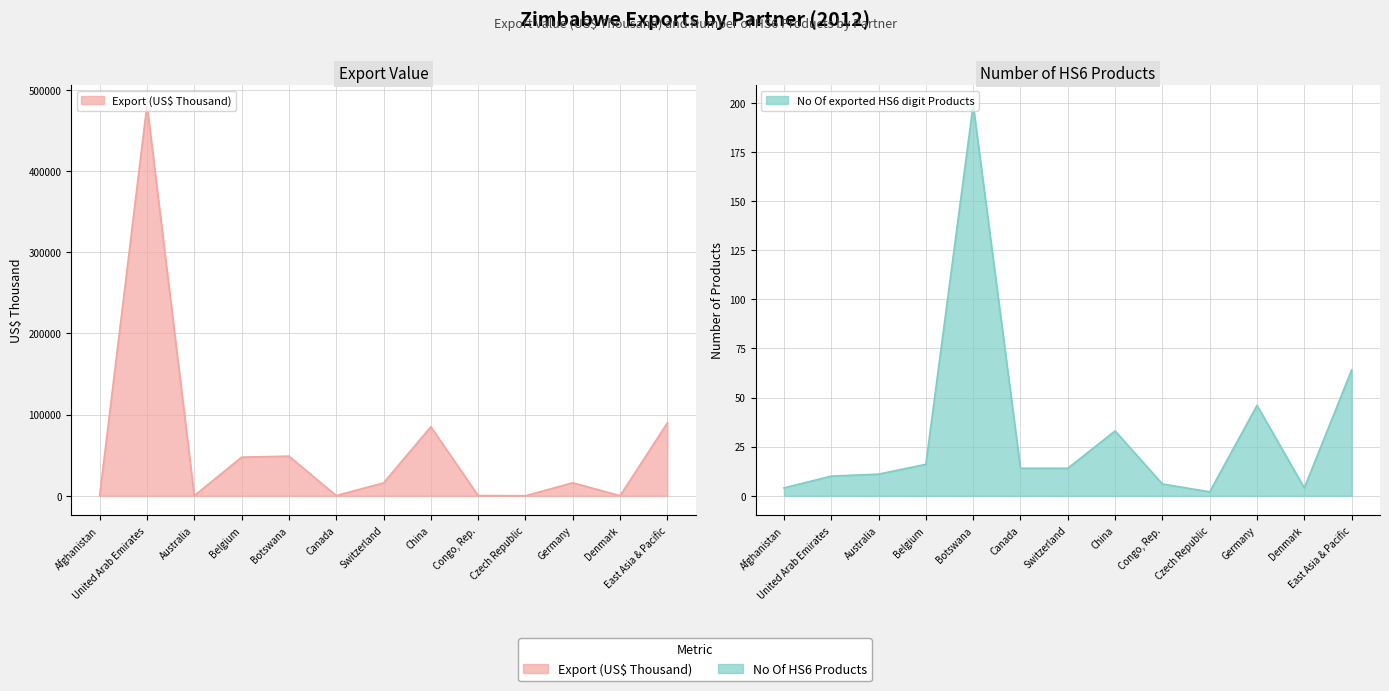

What is the difference between the Export (US$ Thousand) values at Czech Republic and Switzerland?

15766.2